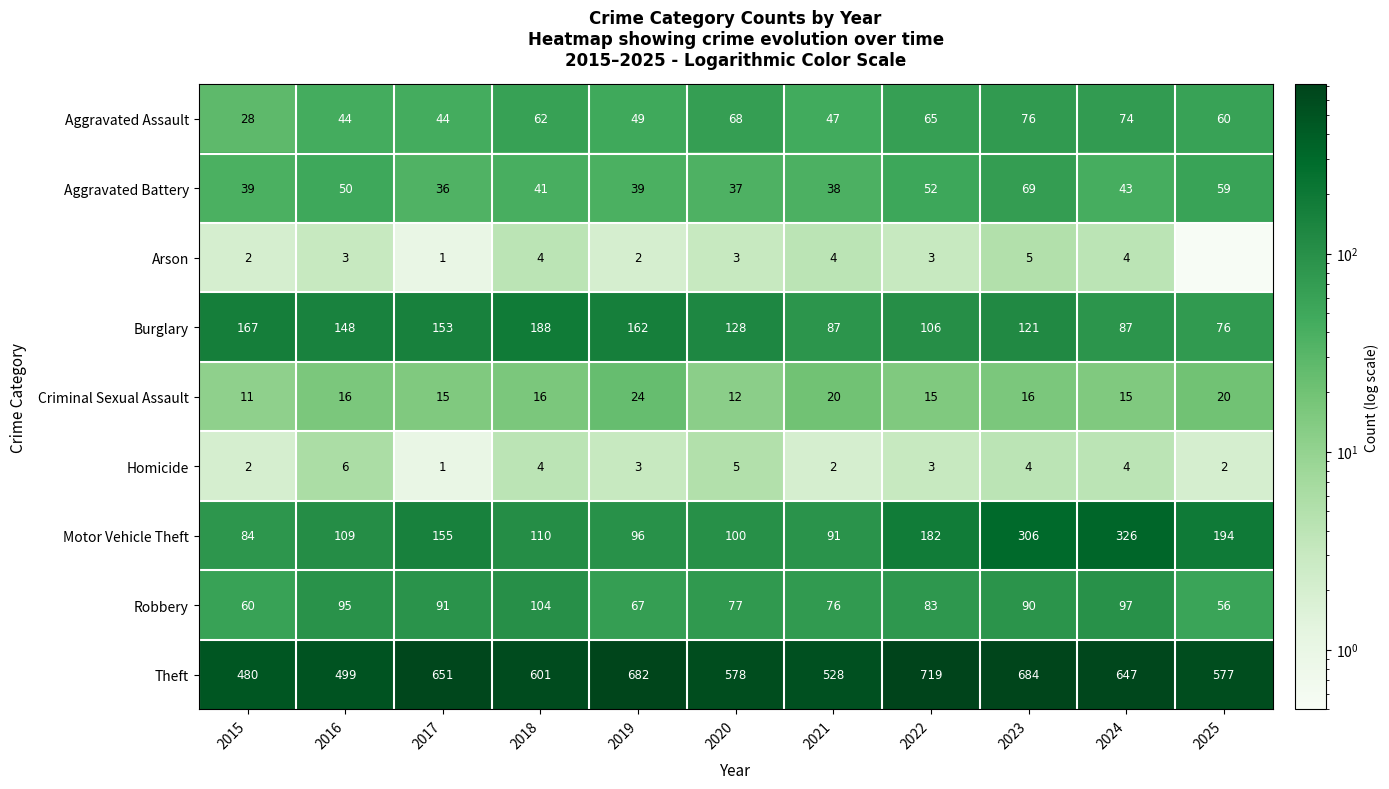

At which label does Aggravated Battery first exceed 41?

2016